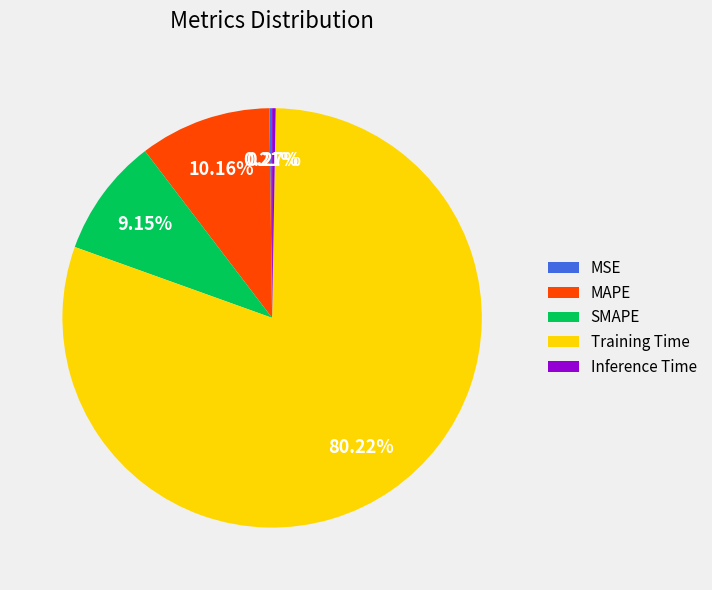

True or false: Training Time accounts for 91% of the total.

False